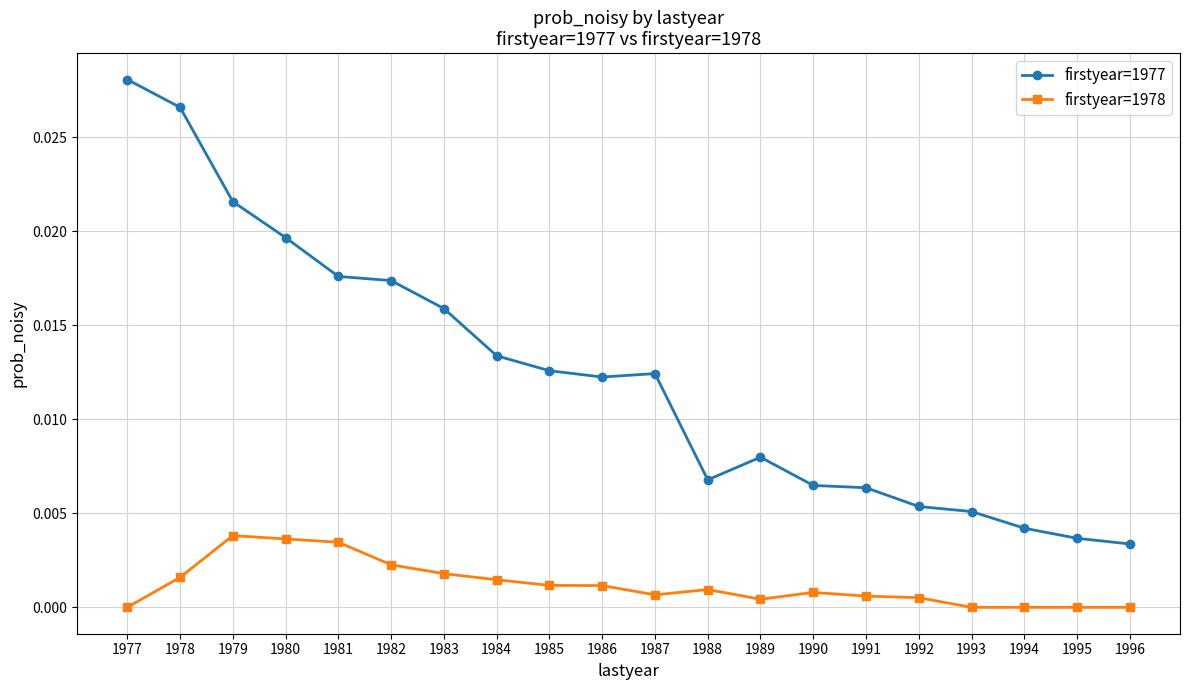

The value of firstyear=1978 at 1993 is 0.0. True or false?

True